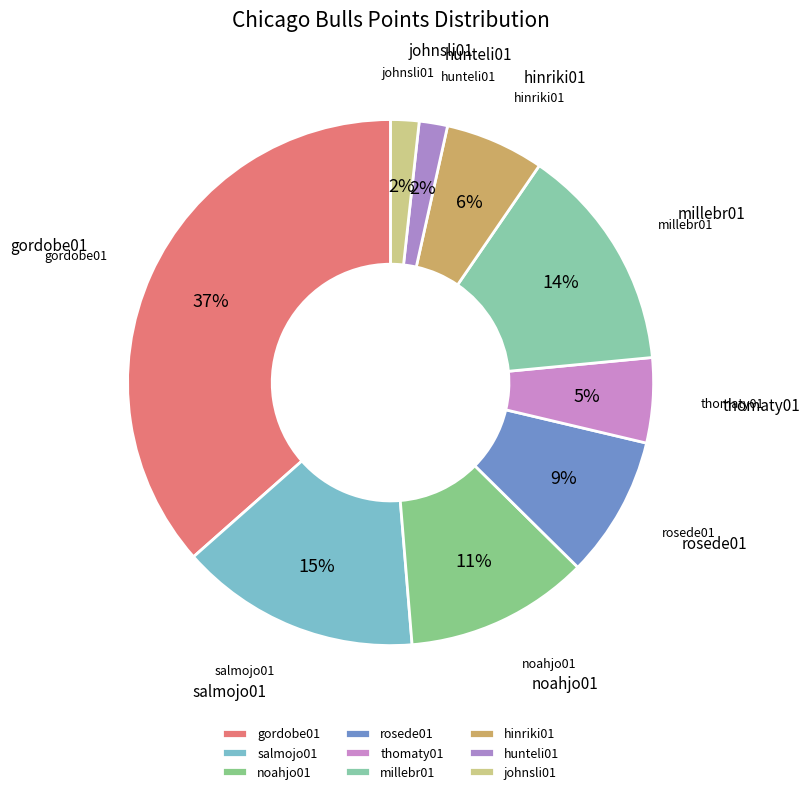

How much of the chart is everything except millebr01?

86.1%